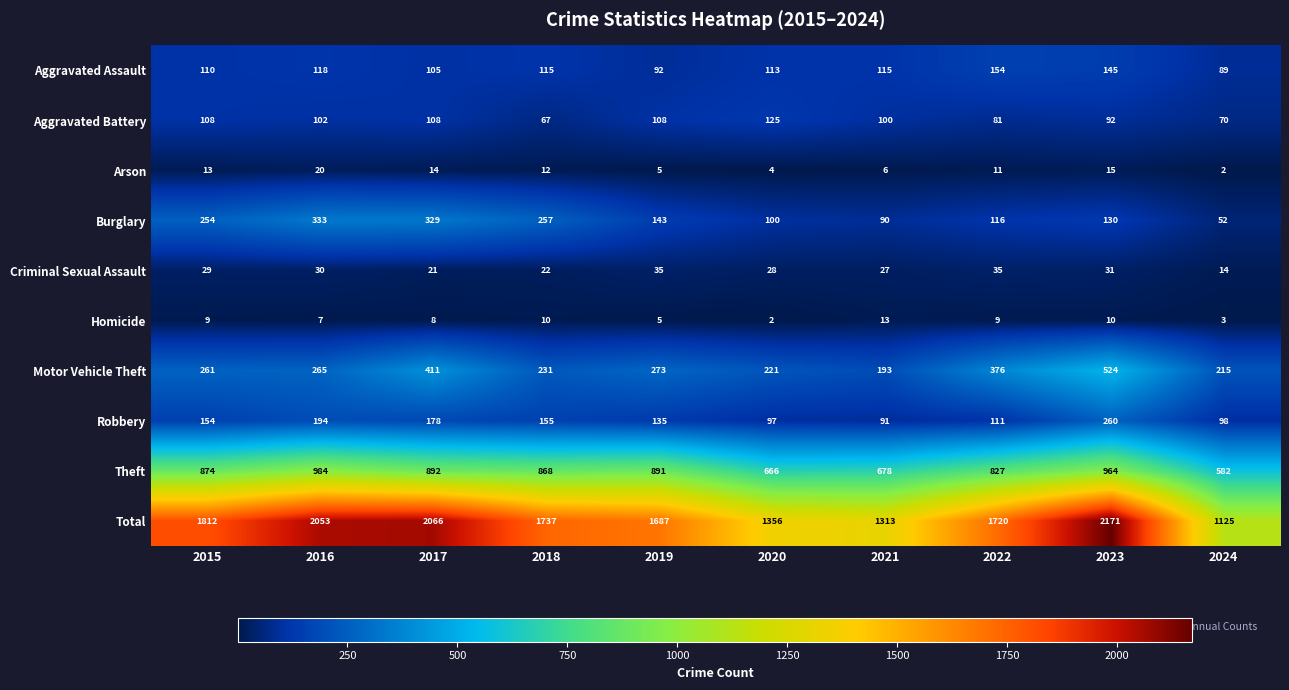

What is the difference between the highest and lowest values at 2021?

1307